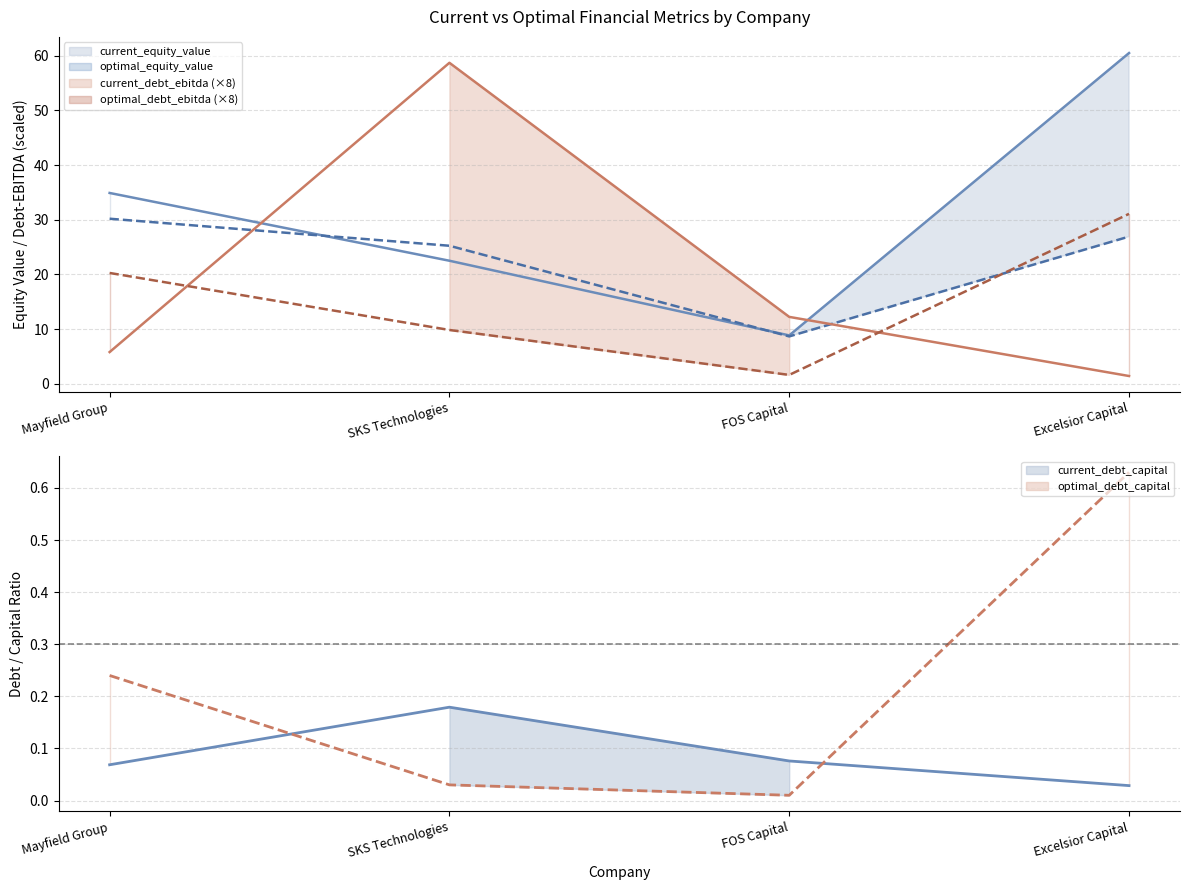

True or false: current_debt_capital and current_equity_value intersect in this chart.

False